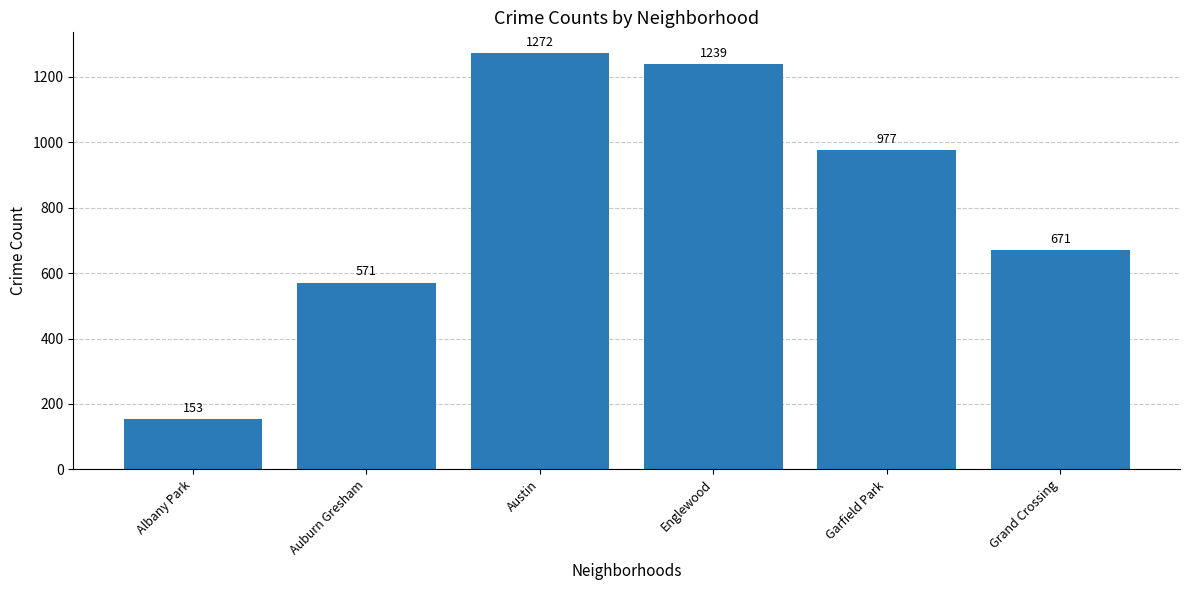

Which label corresponds to the smallest value in the chart?

Albany Park